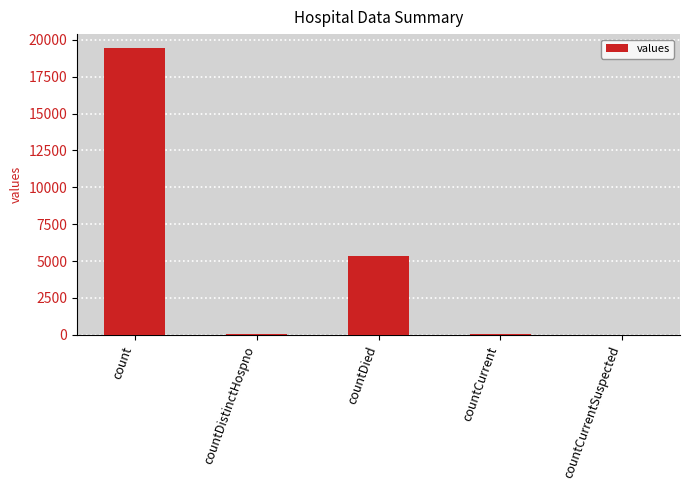

What is the sum of all values?

24875